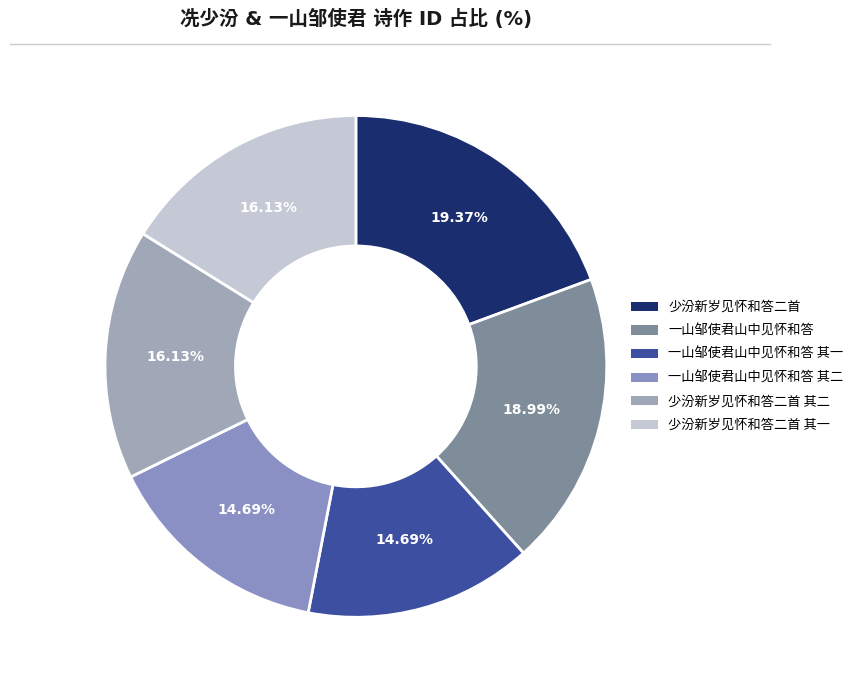

Does any single category account for the majority?

No